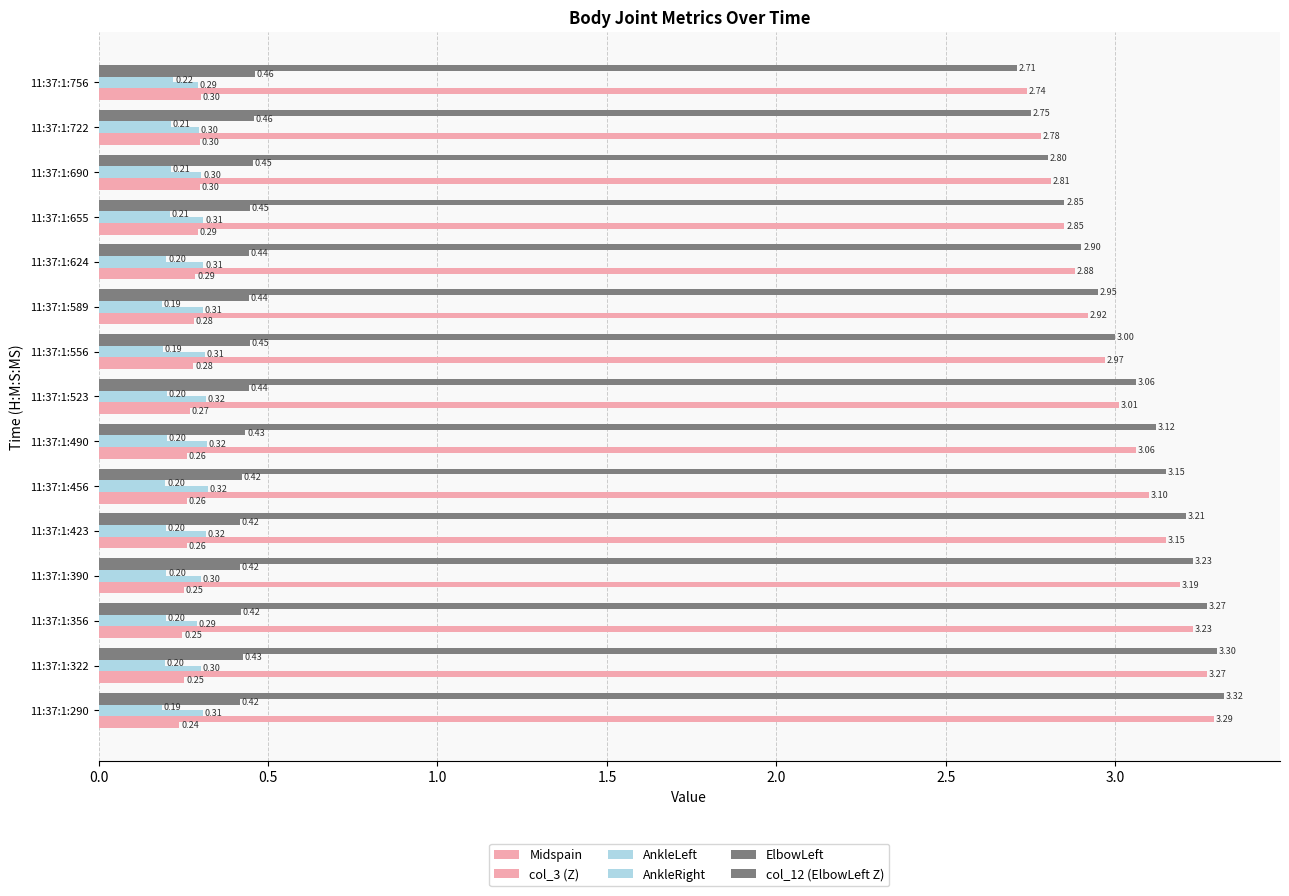

Count the number of data series in this chart.

6